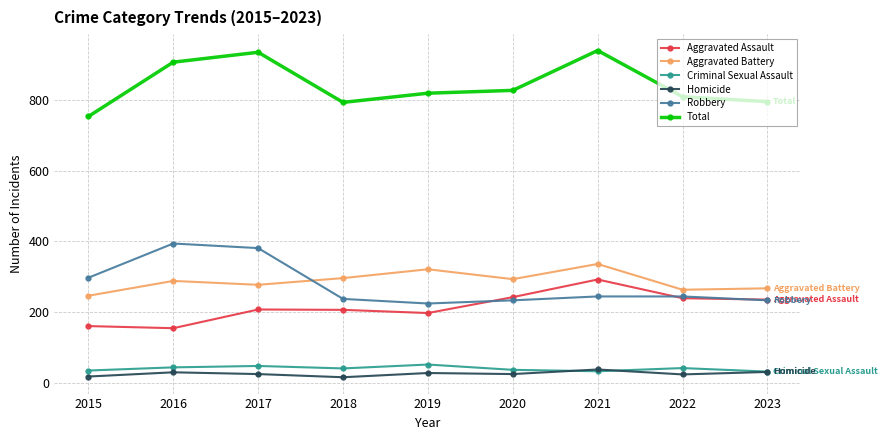

What are all the series names shown in the legend?

Aggravated Assault, Aggravated Battery, Criminal Sexual Assault, Homicide, Robbery, Total